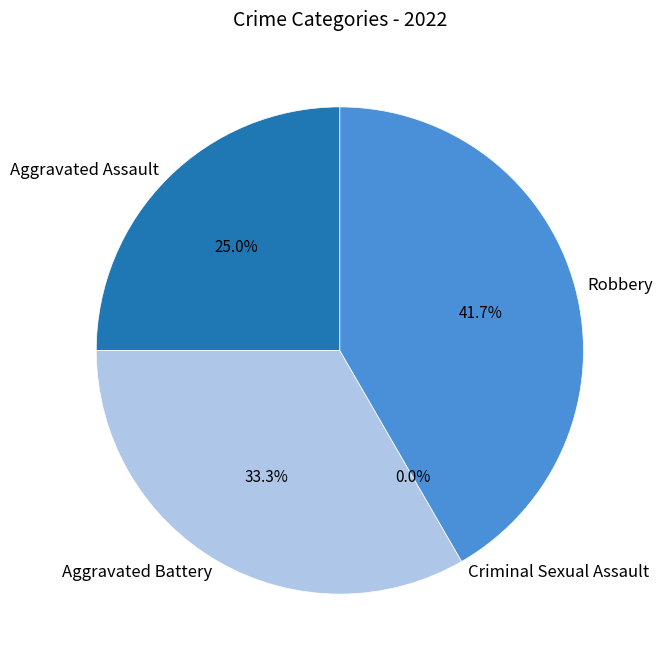

Approximately how many times larger is the value at Aggravated Battery compared to Aggravated Assault?

1.3